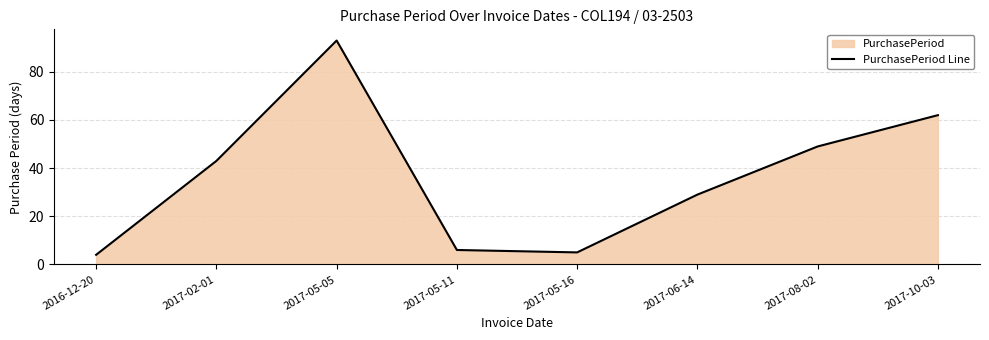

Where is the first local minimum?

2017-05-16